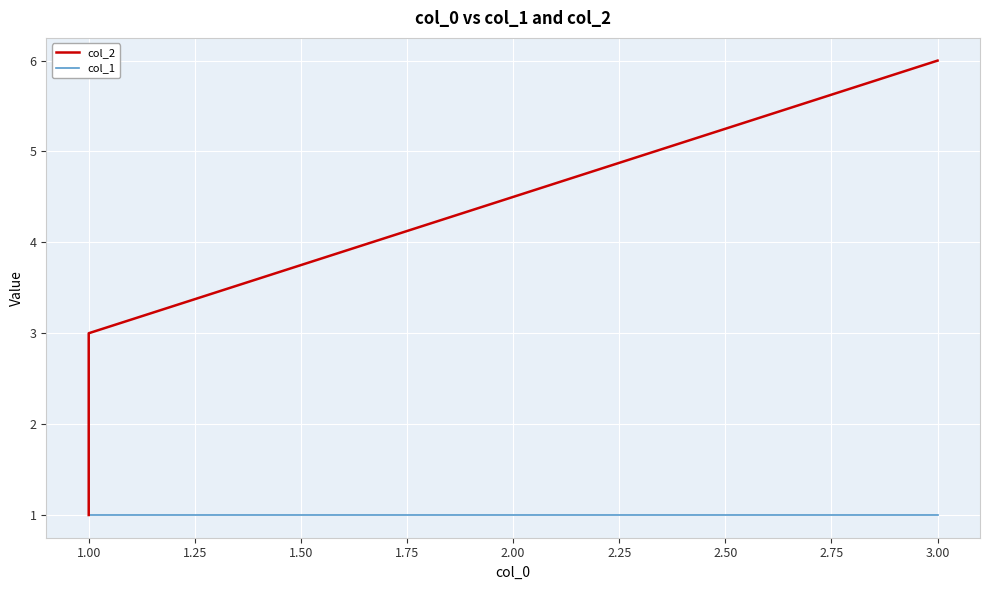

The value of col_1 at 1.00 is 1. True or false?

False